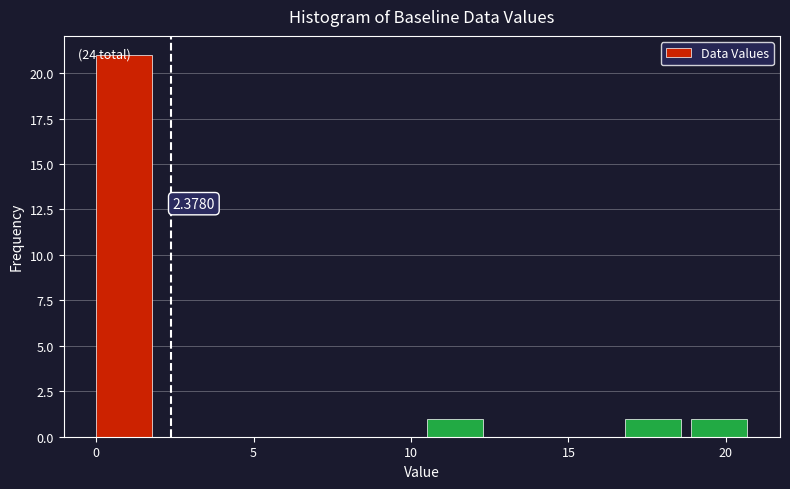

Which range on the x-axis has the tallest bar?

0.0 to 2.1